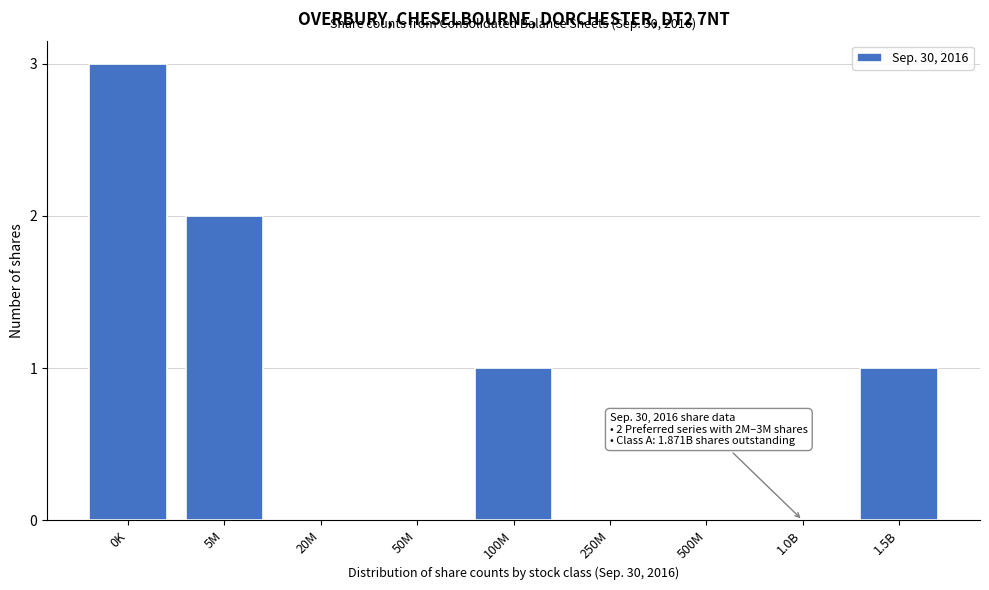

Reading left to right, list all the values displayed in this chart.

0K=3	5M=2	20M=0	50M=0	100M=1	250M=0	500M=0	1.0B=0	1.5B=1